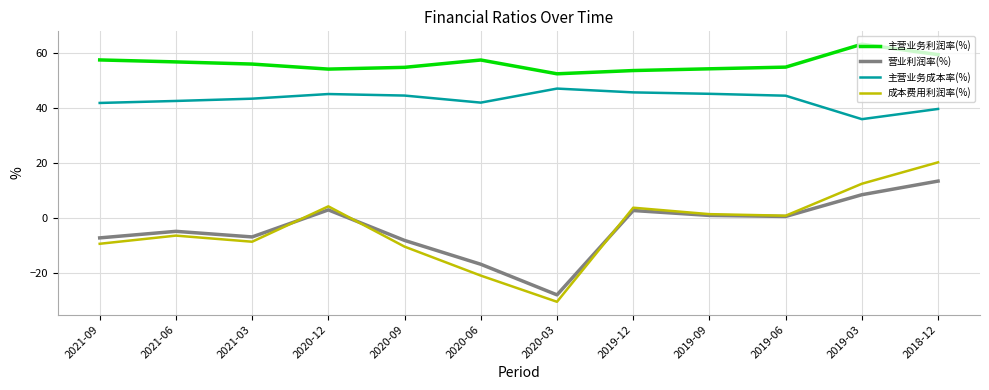

What position from the right is 2021-03?

10